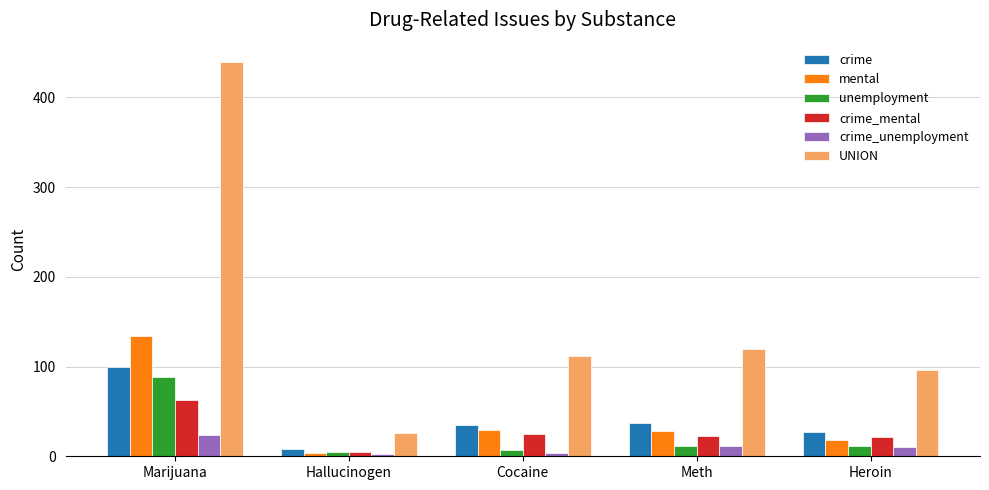

How many series are shown in this chart?

6